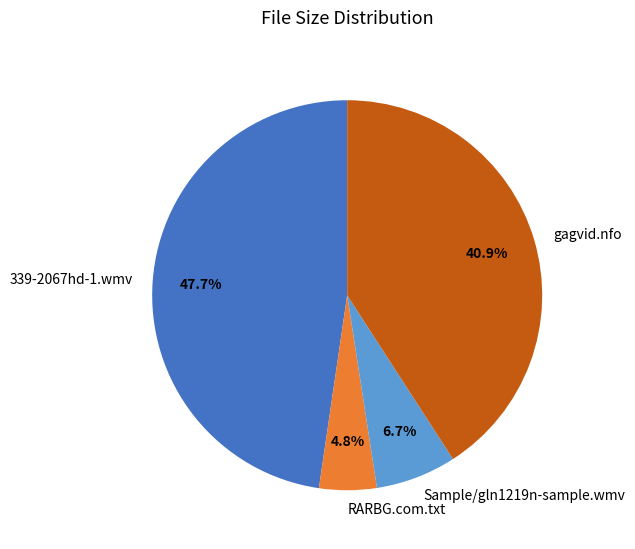

How much of the chart is everything except Sample/gln1219n-sample.wmv?

93.3%